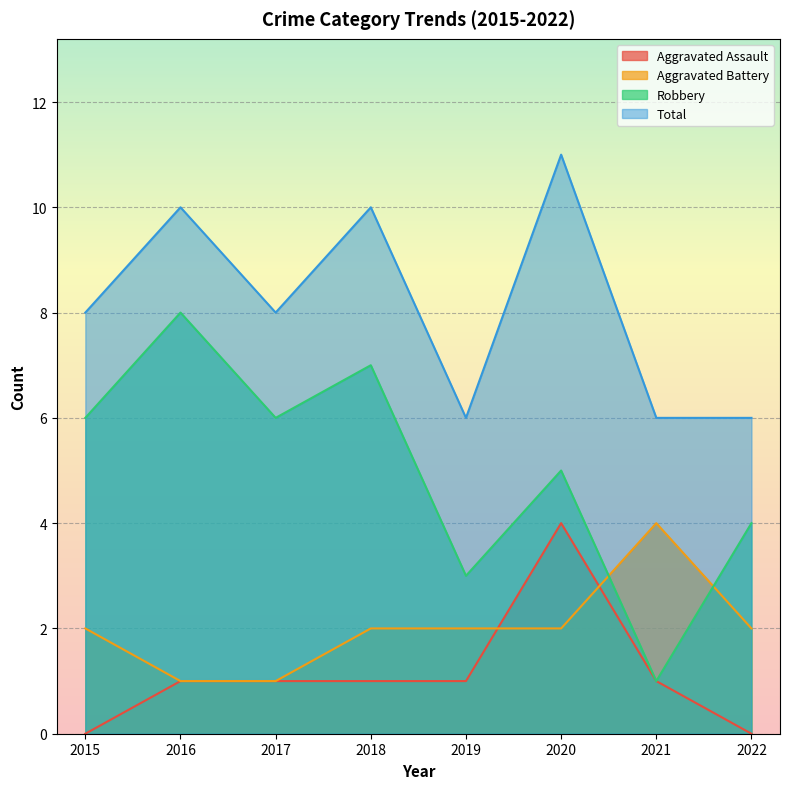

What are all the series names shown in the legend?

Aggravated Assault, Aggravated Battery, Robbery, Total